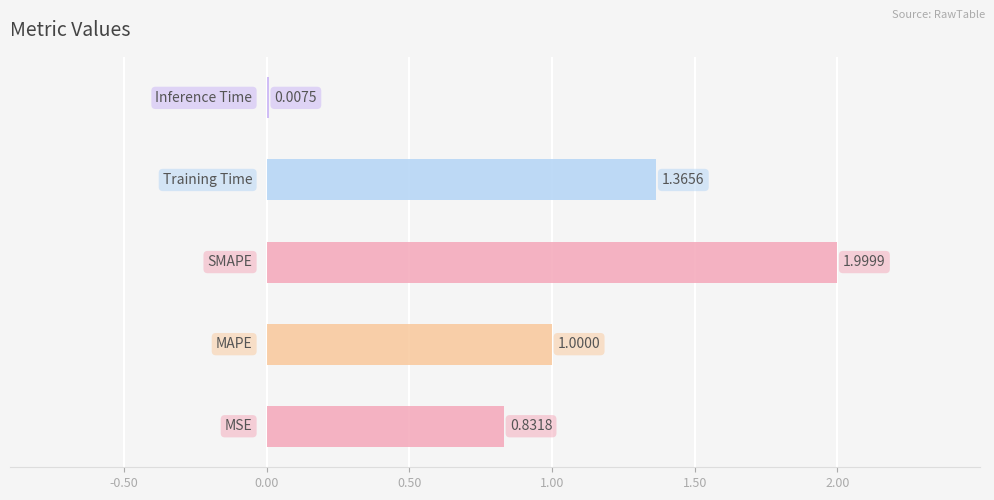

What is the difference between the maximum and minimum values?

2.0